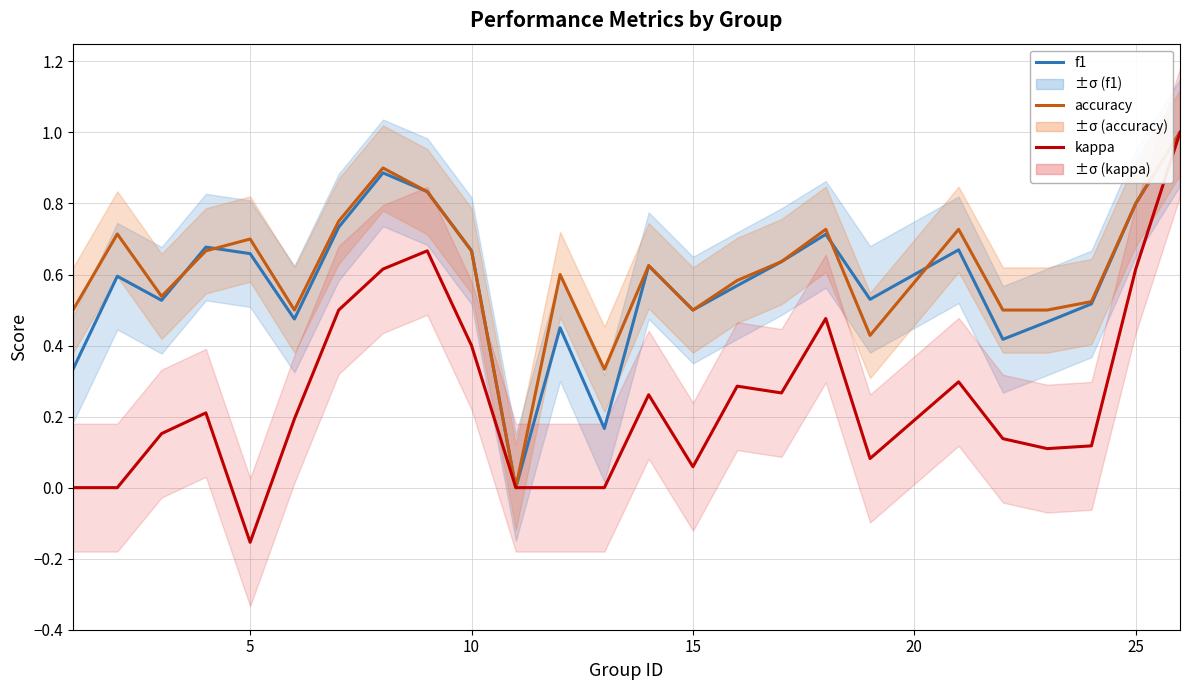

True or false: f1 and kappa cross at least once.

False